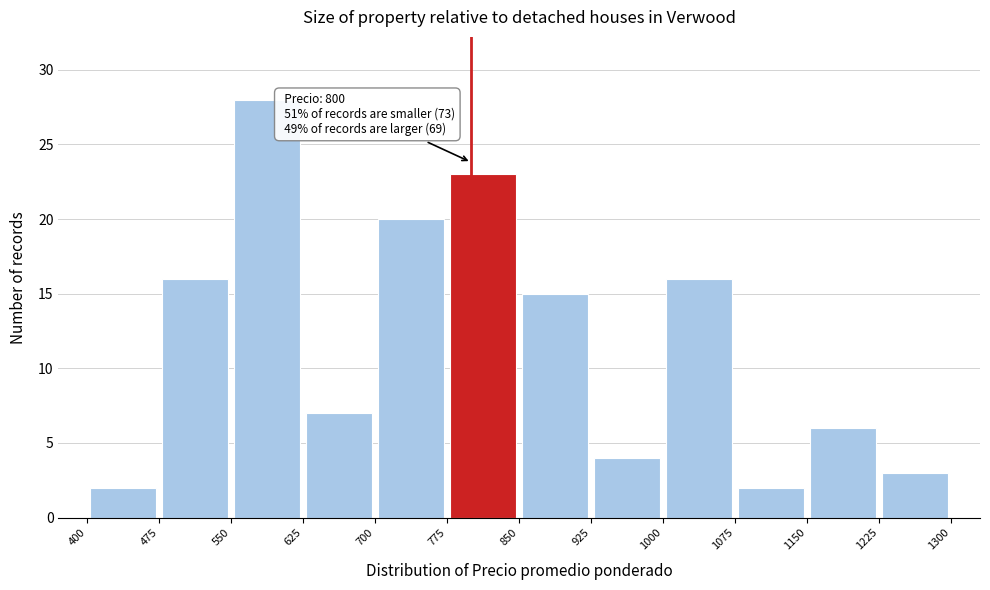

Which range on the x-axis has the tallest bar?

550 to 625